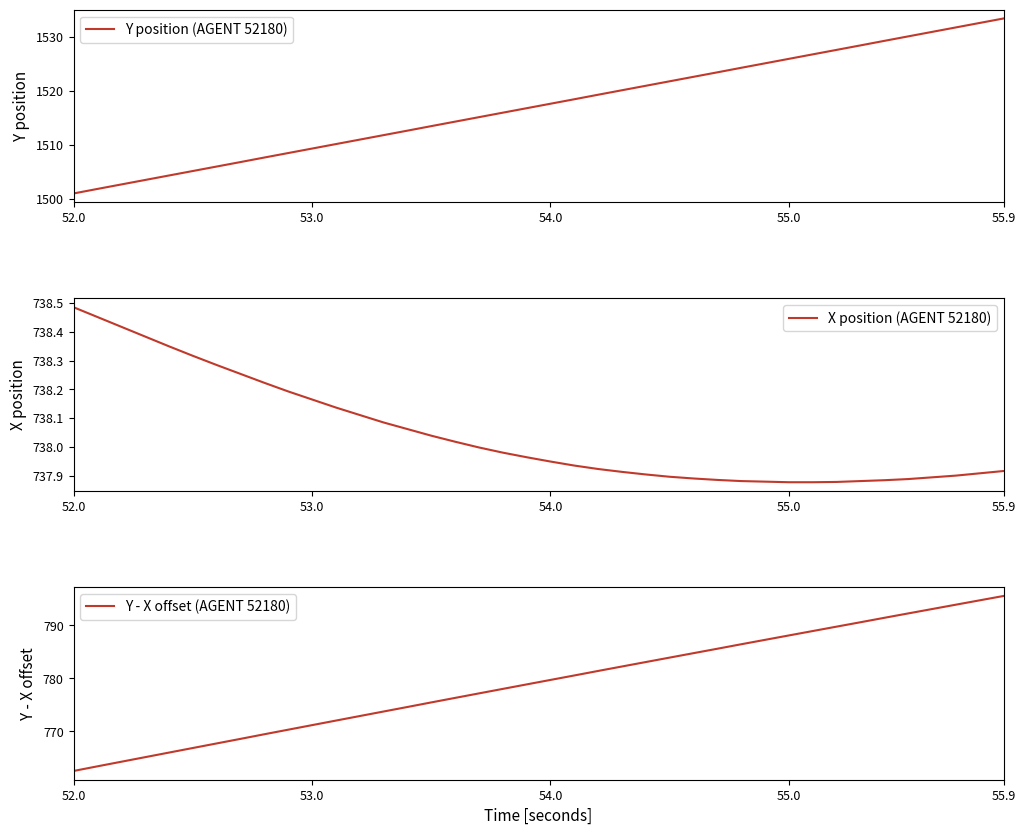

At how many categories does at least one series exceed 785?

40